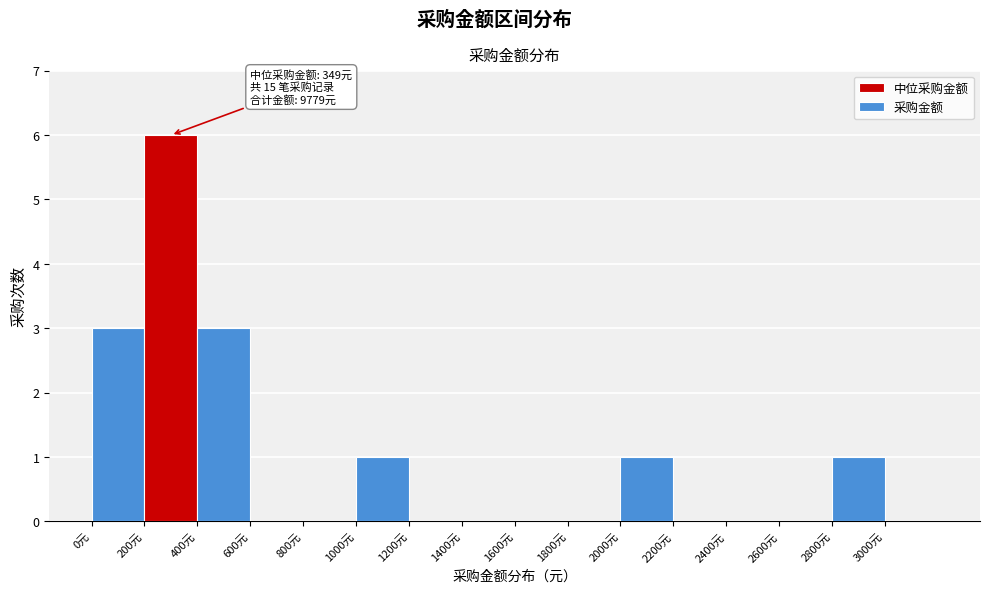

Which range on the x-axis has the tallest bar?

200 to 400